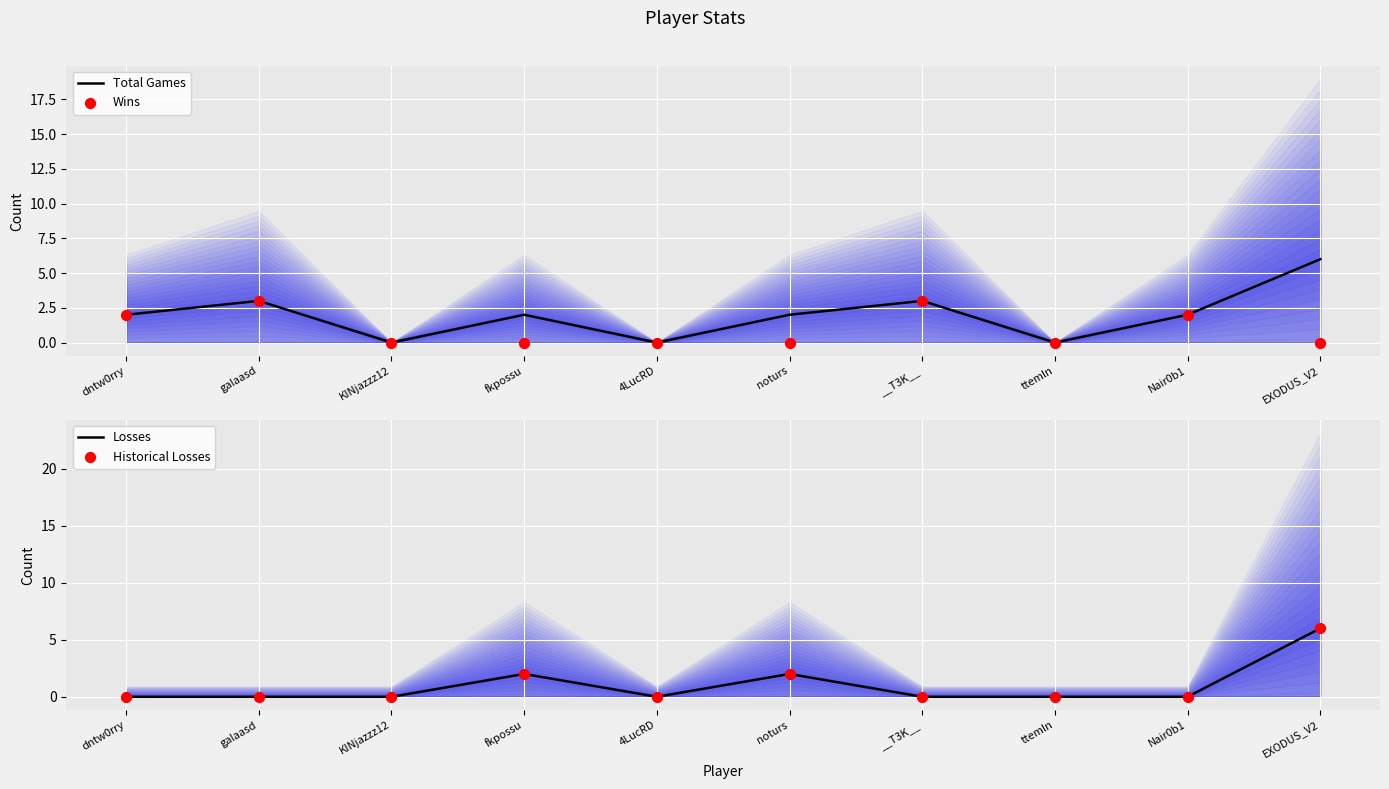

Which series has the widest spread of Y values?

Total Games